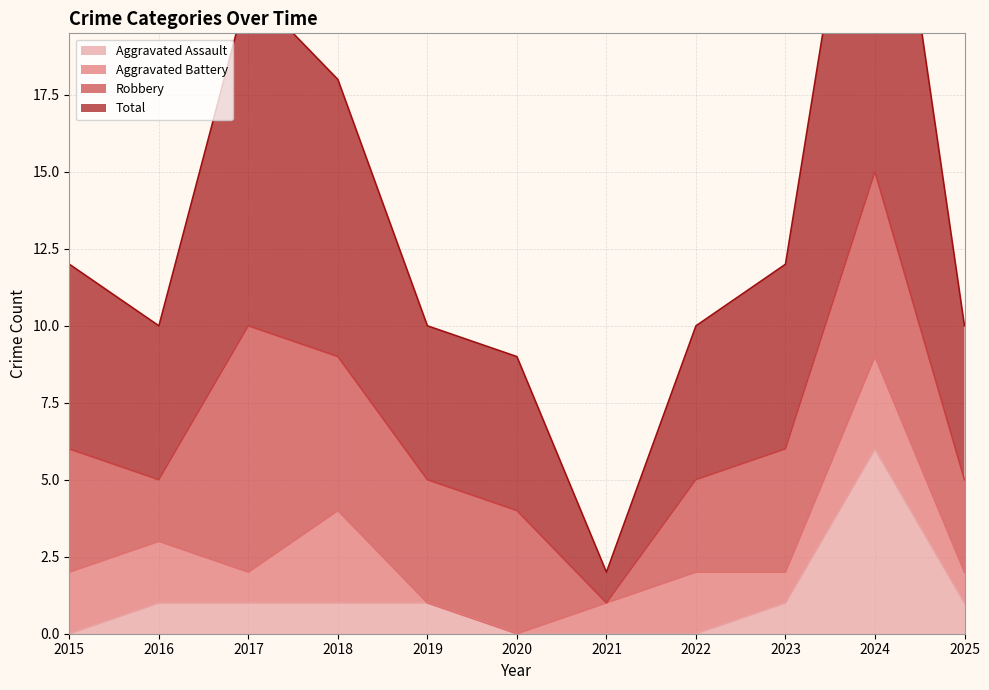

True or false: Aggravated Assault has more than 2 points higher than both neighbors.

False